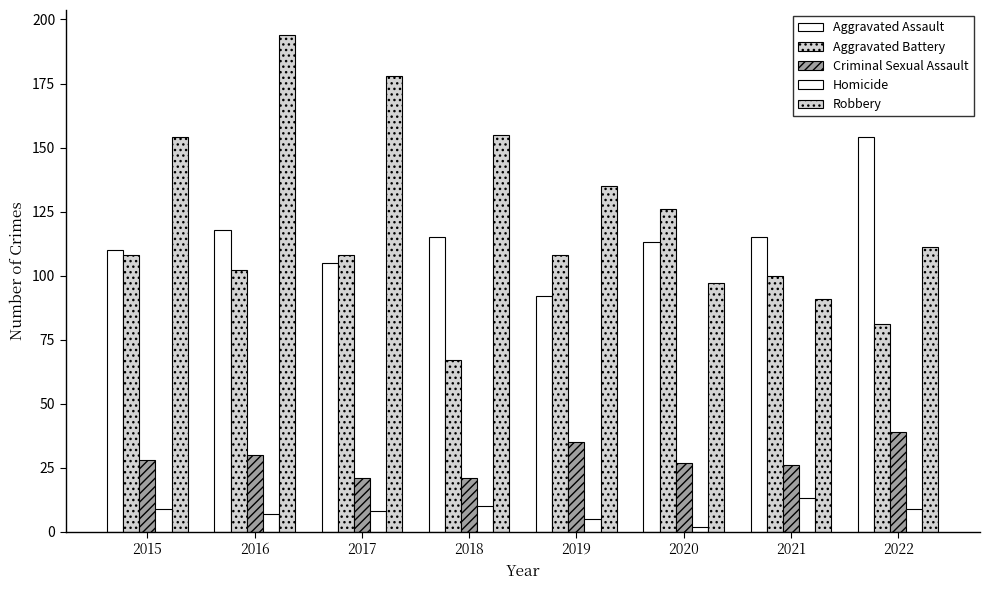

How many groups of bars are there?

8